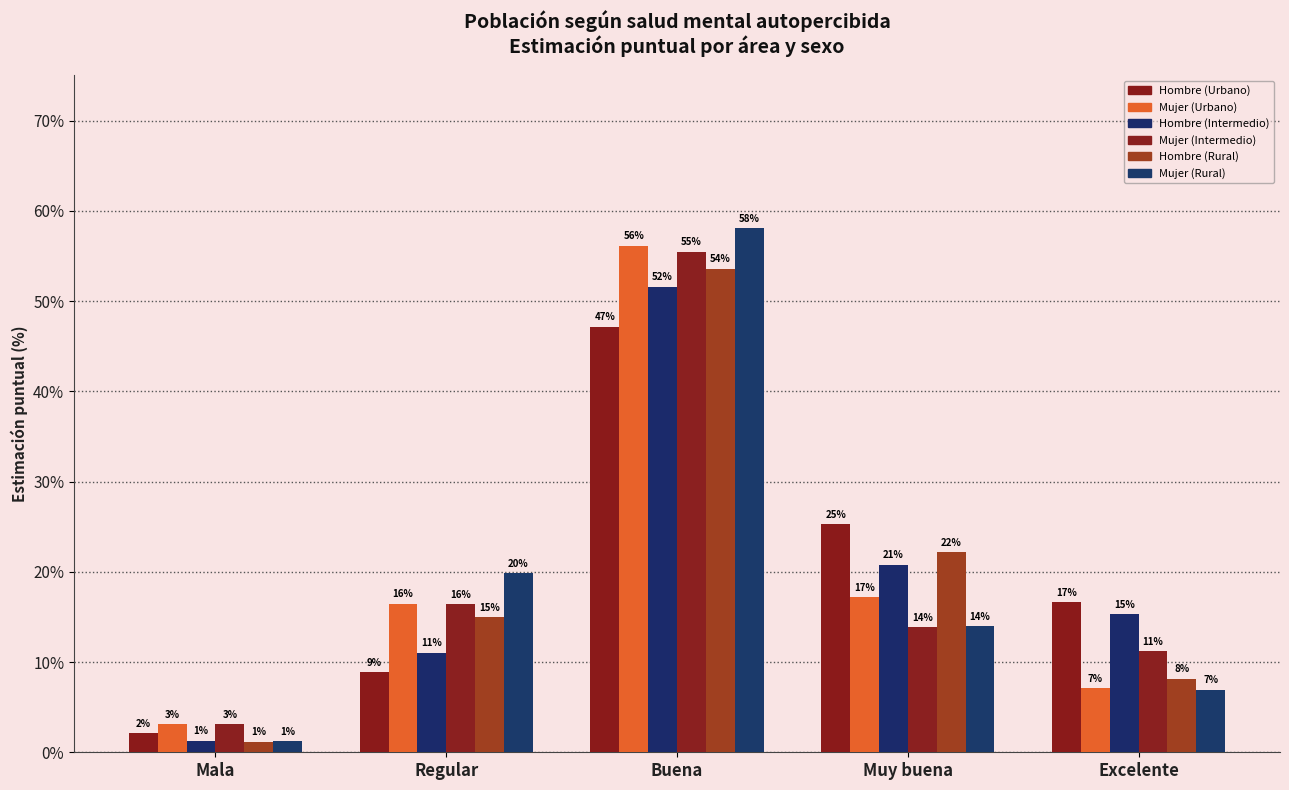

Where is Hombre (Intermedio) nearest to the value 26?

Muy buena